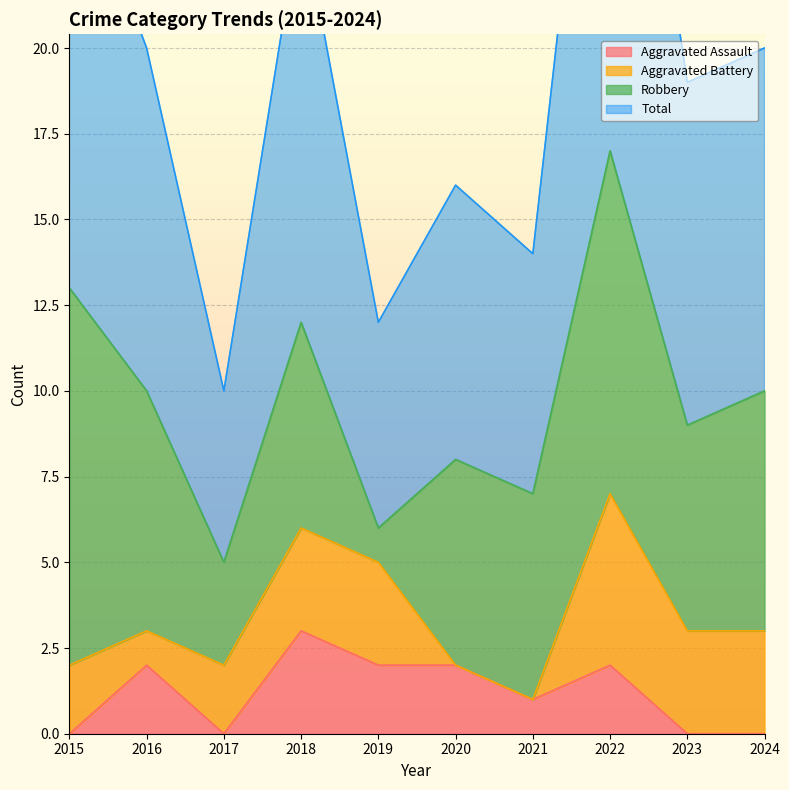

The Aggravated Assault series shows 0 at 2024. True or false?

True